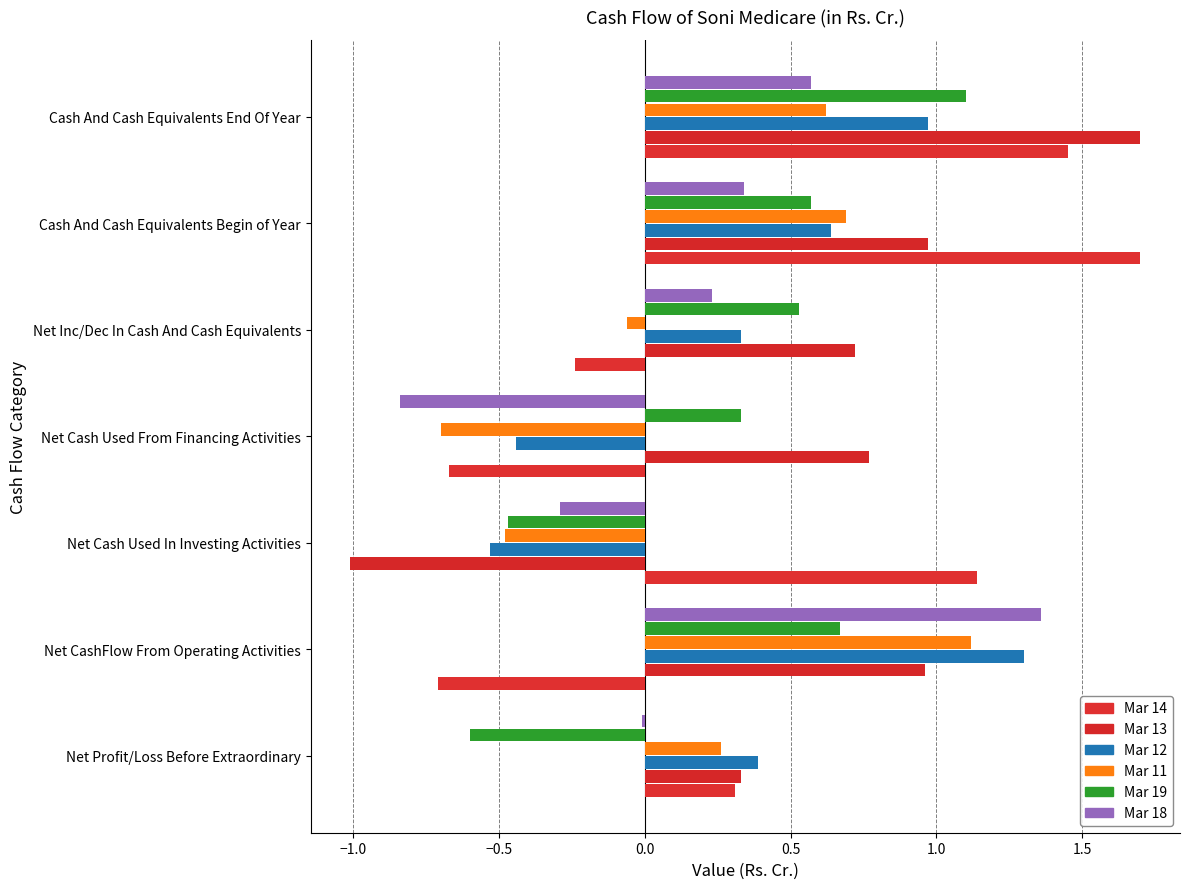

How many positive values does the Mar 19 series have?

5